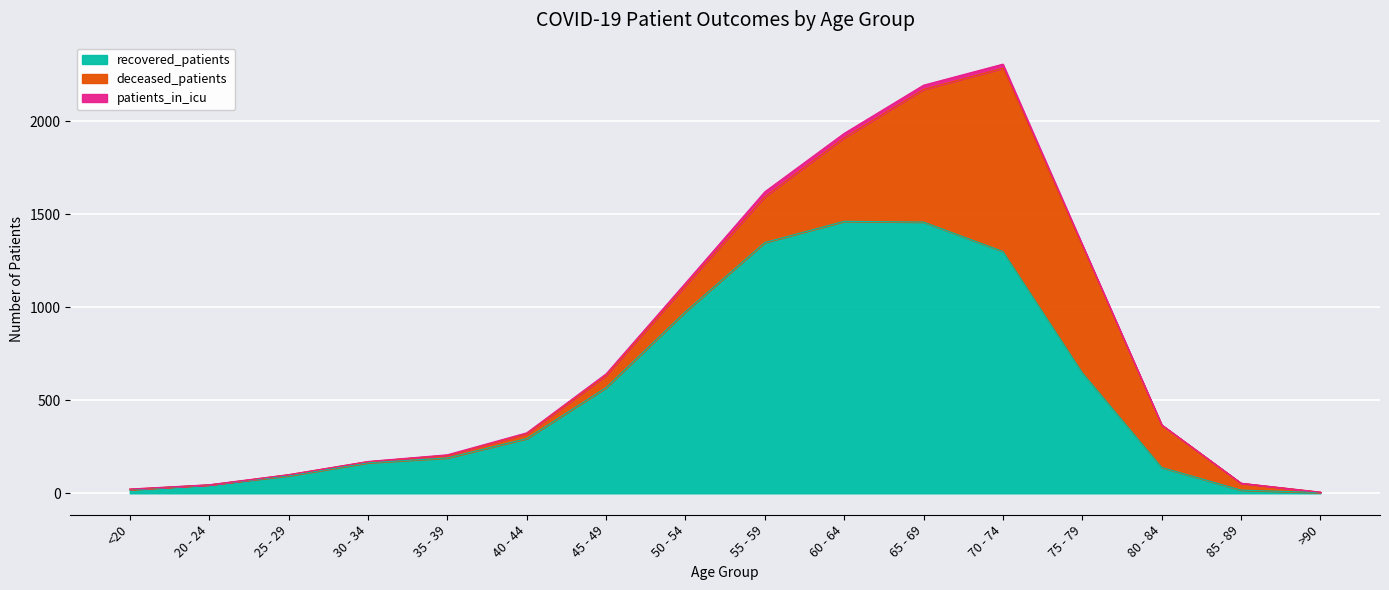

What is the value of the deceased_patients point at the 13th from the left?

683